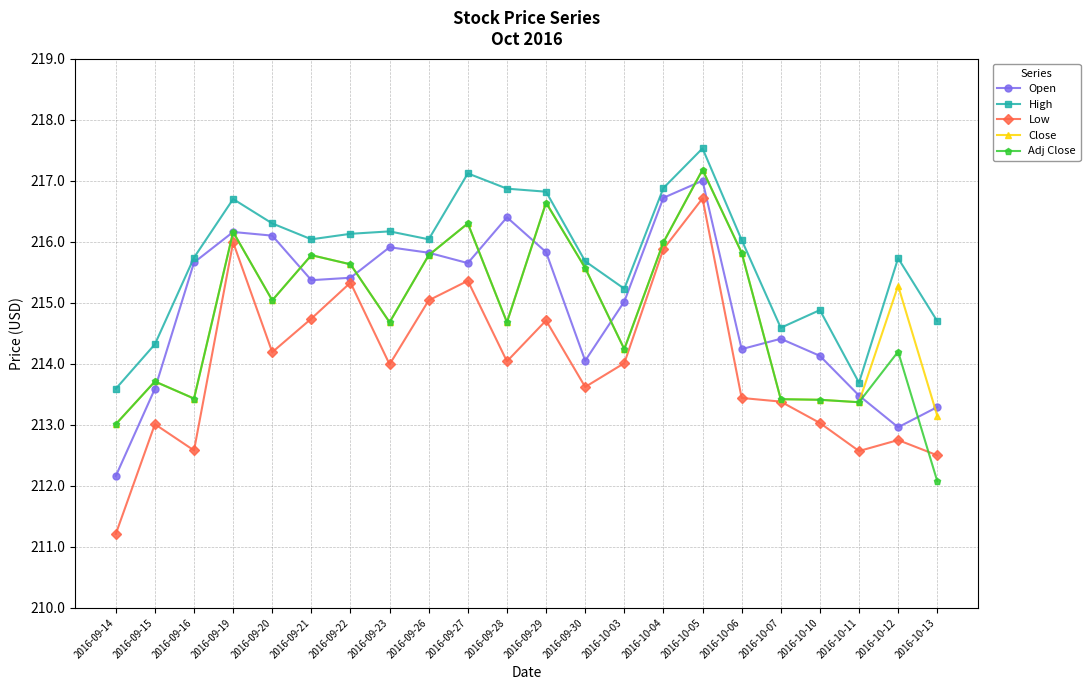

At which category does High reach its first local peak?

2016-09-19